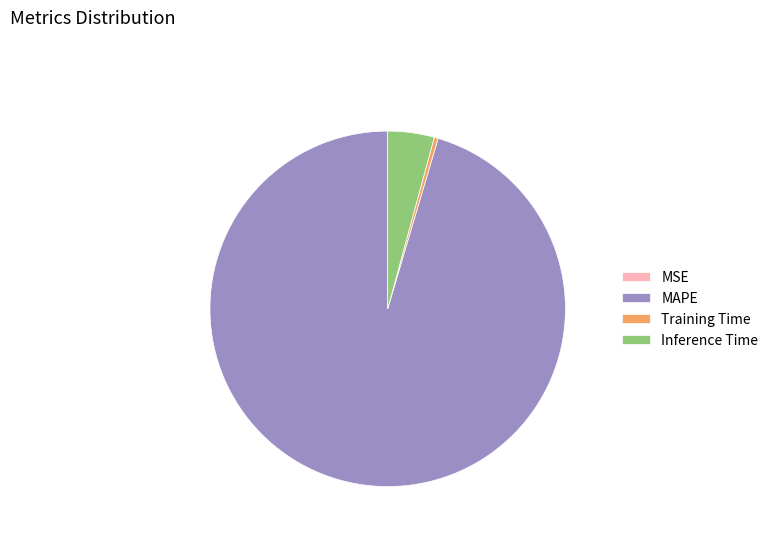

What is the largest slice in the pie chart?

MAPE